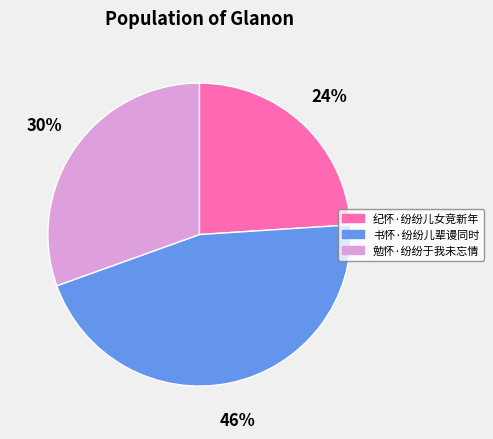

Does any single category account for the majority?

No